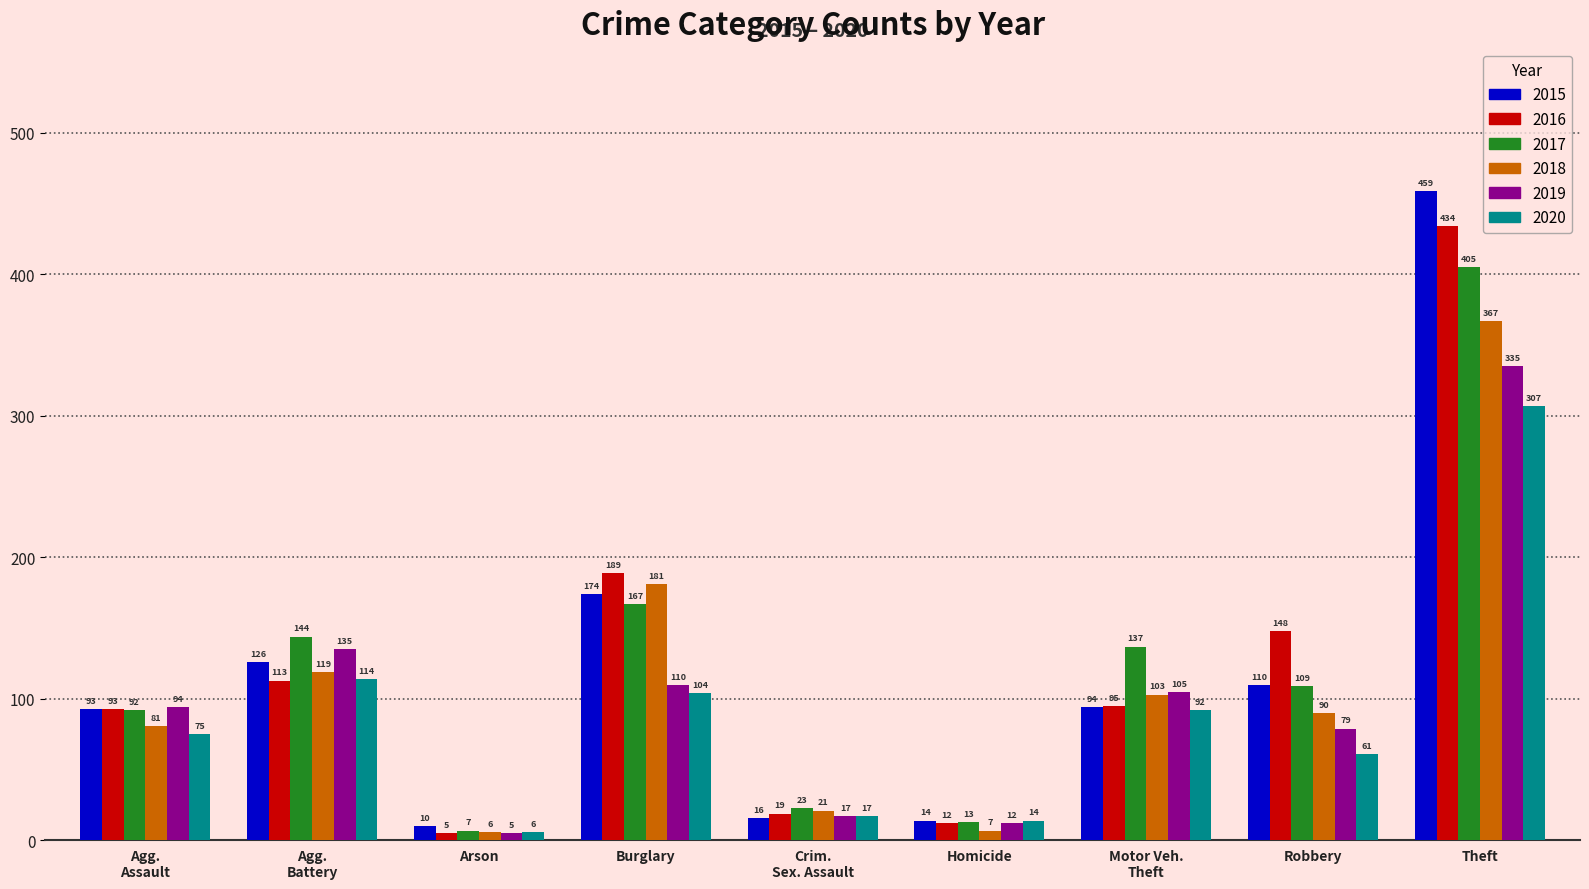

What is the sum of all 2017 values?

1097